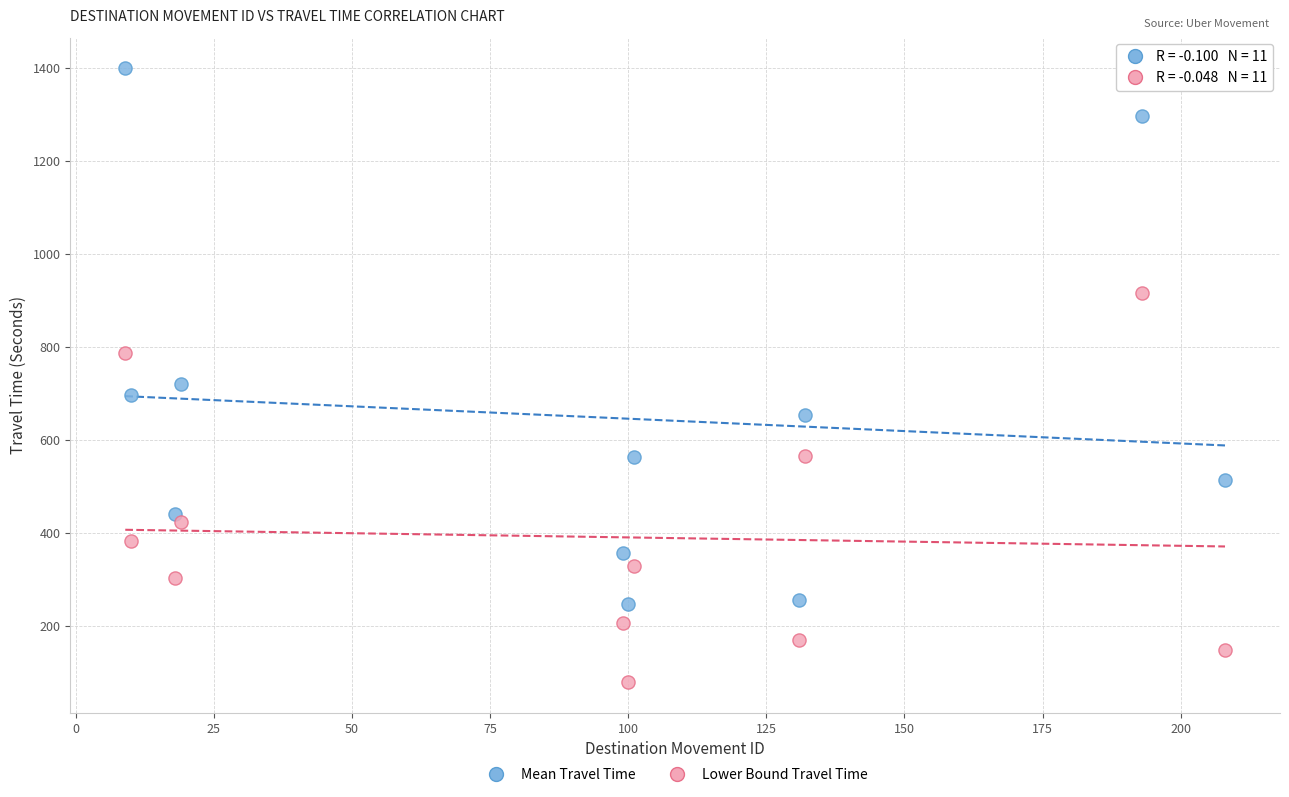

Which series has the widest spread of Y values?

Mean Travel Time